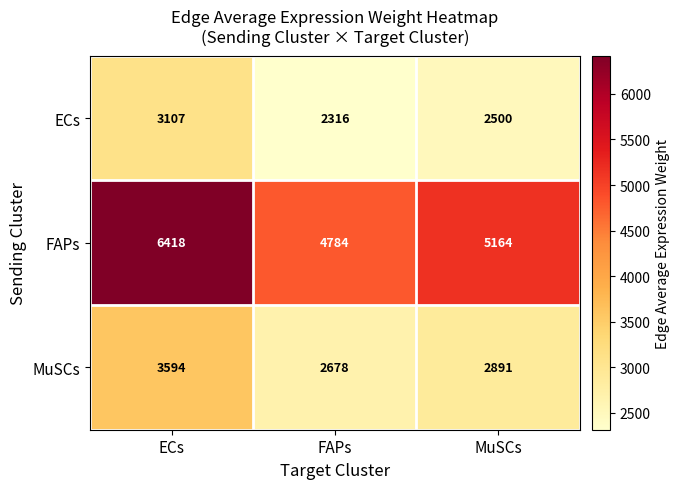

What is the greatest value displayed?

6418